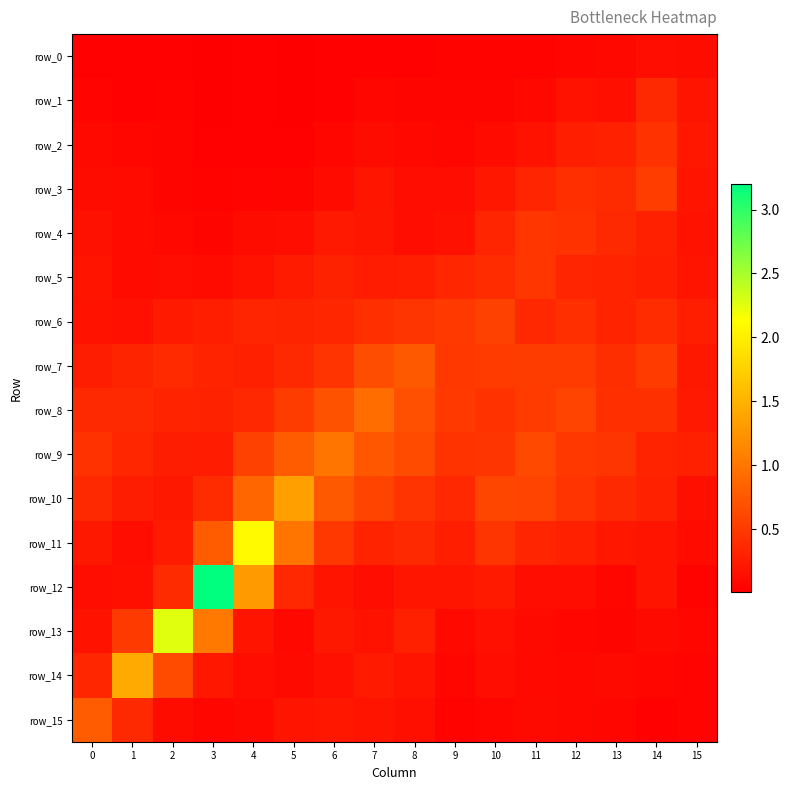

Which category has the highest value in the row_12 series?

3